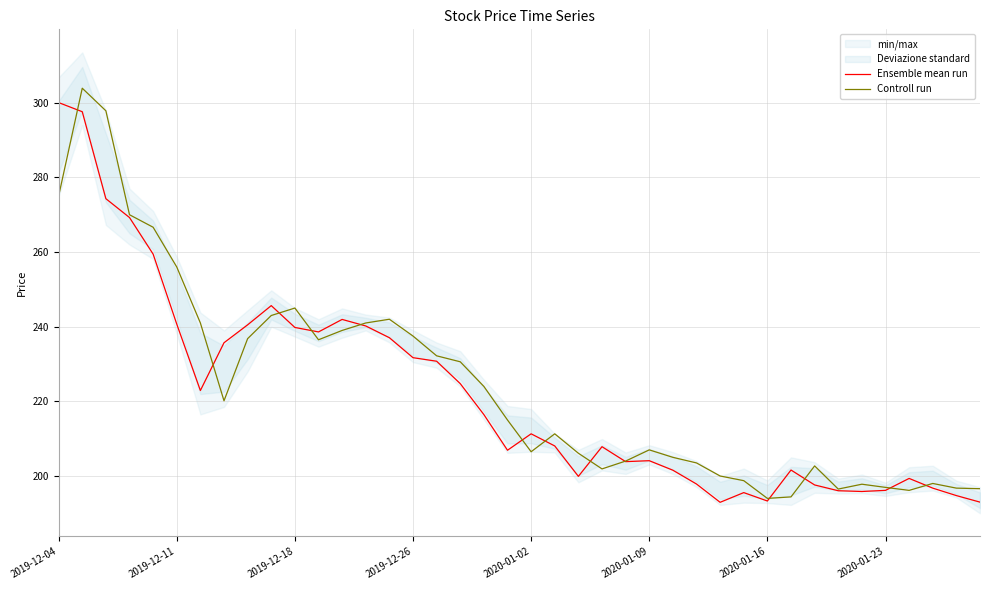

What is the value of the Controll run point at the 25th from the left?

204.0